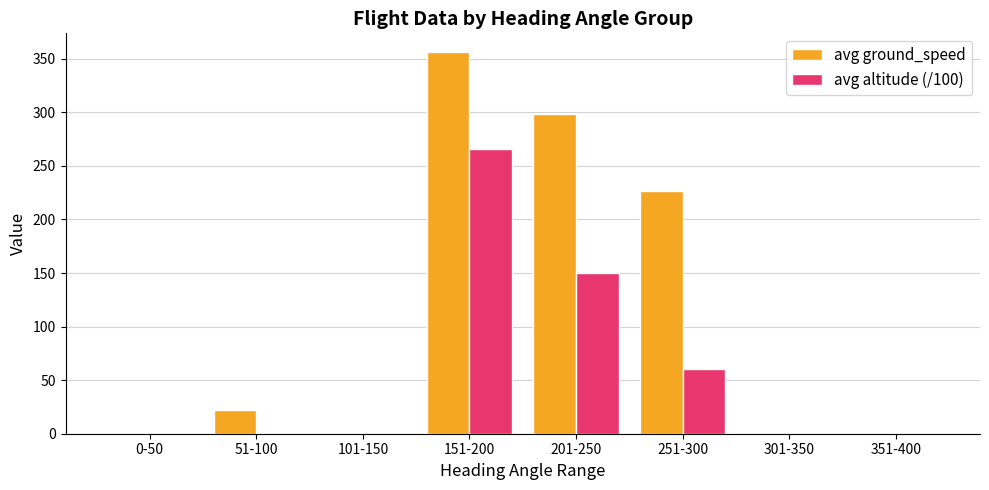

How many values in the avg ground_speed series exceed 22?

4